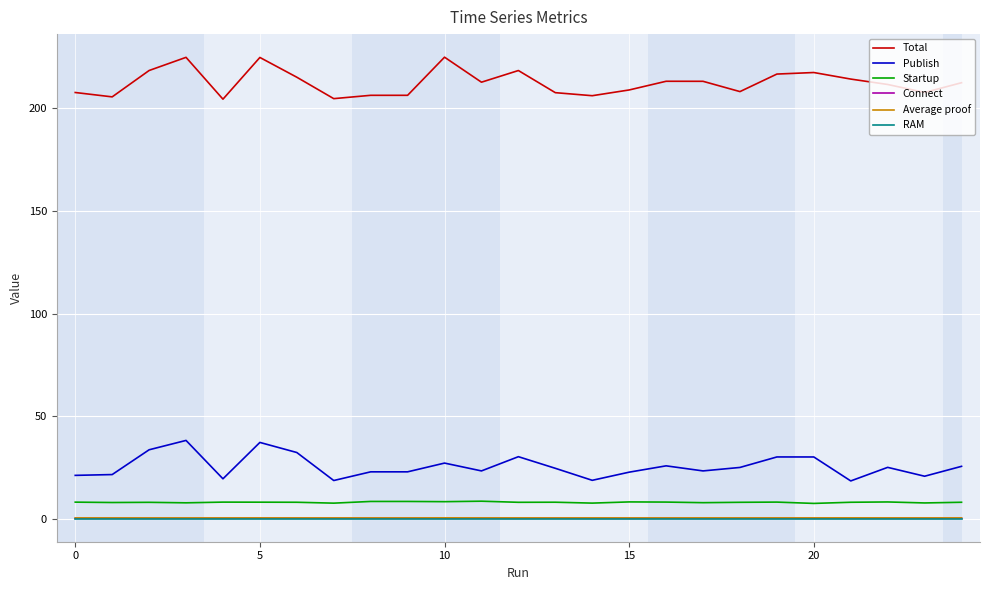

True or false: Startup and Connect cross at least once.

False